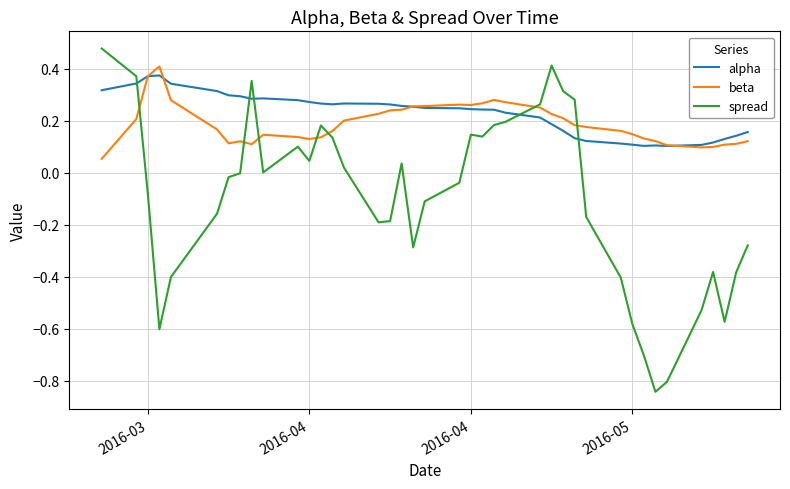

True or false: alpha and spread intersect in this chart.

True